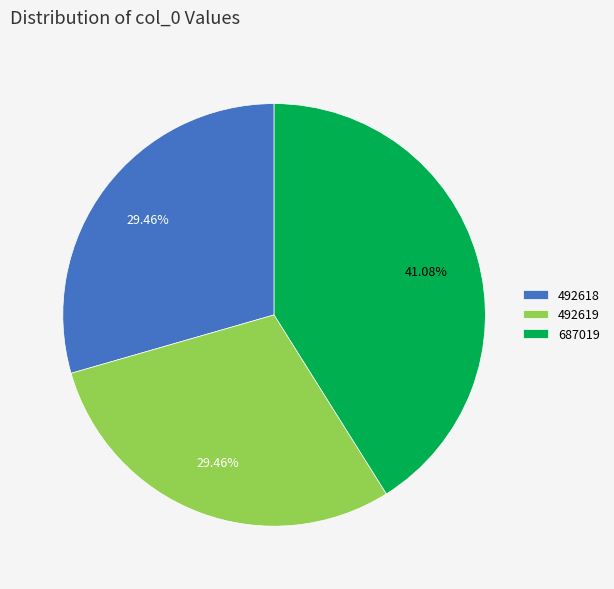

Does 492618 account for over 50% of the chart?

No